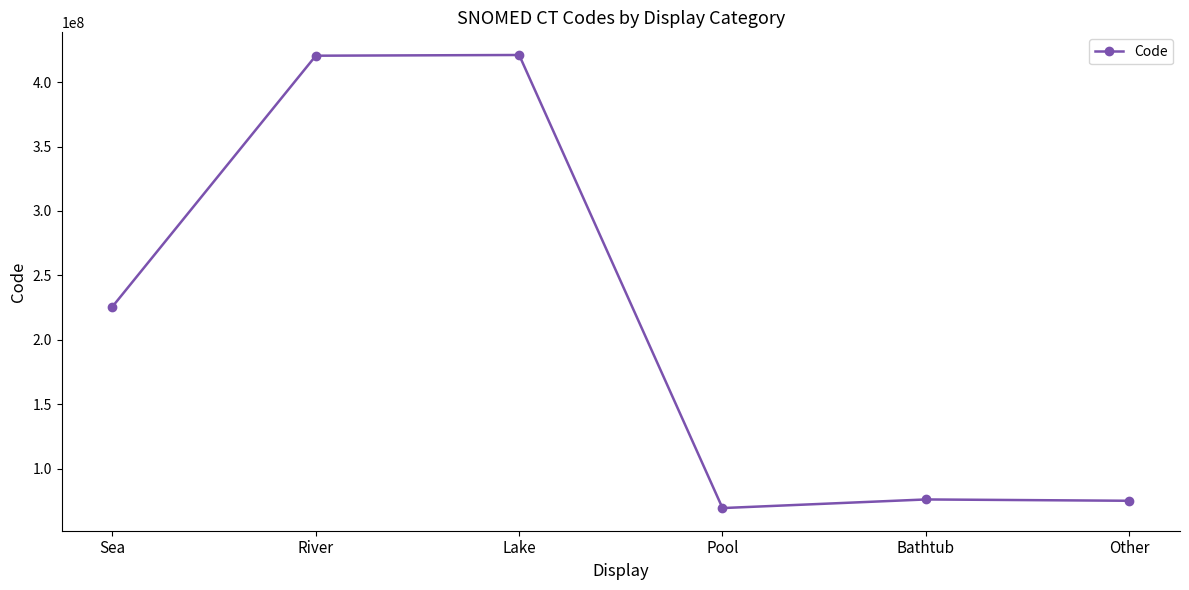

What is the value of the 5th point from the left?

75988000